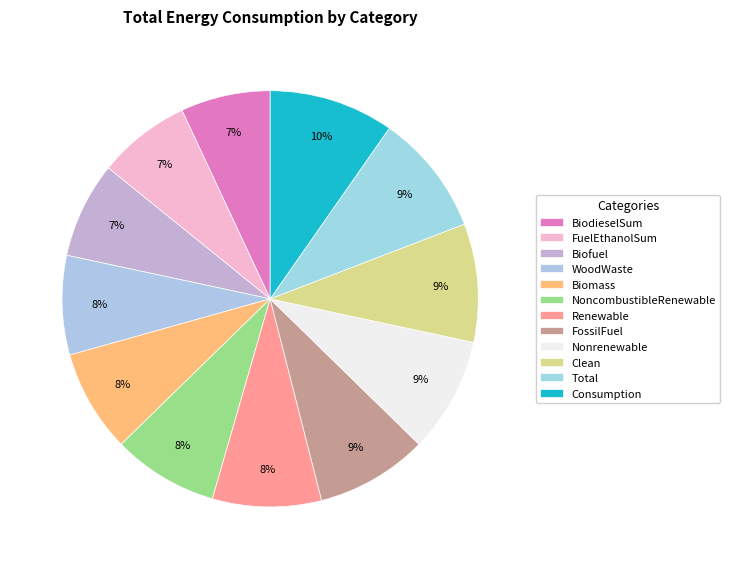

Rank the categories by value from highest to lowest.

Consumption, Total, Clean, Nonrenewable, FossilFuel, Renewable, NoncombustibleRenewable, Biomass, WoodWaste, Biofuel, FuelEthanolSum, BiodieselSum